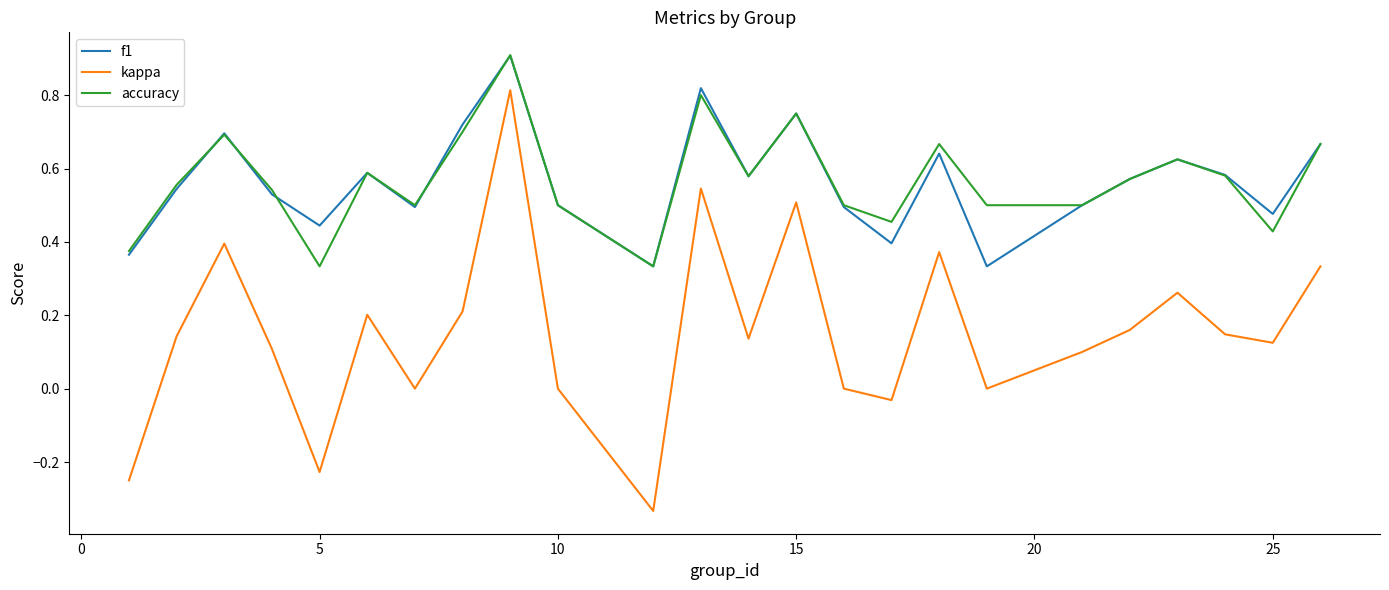

True or false: f1 and kappa cross at least once.

False